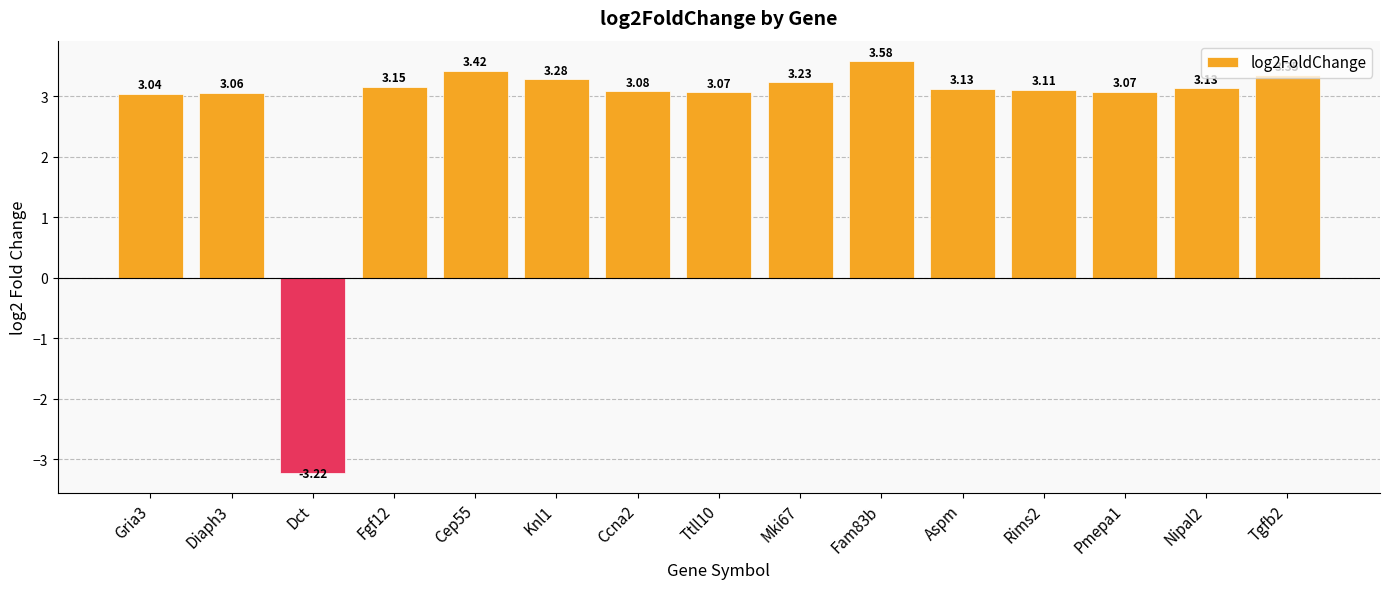

Approximately how many times larger is the value at Ttll10 compared to Ccna2?

1.0